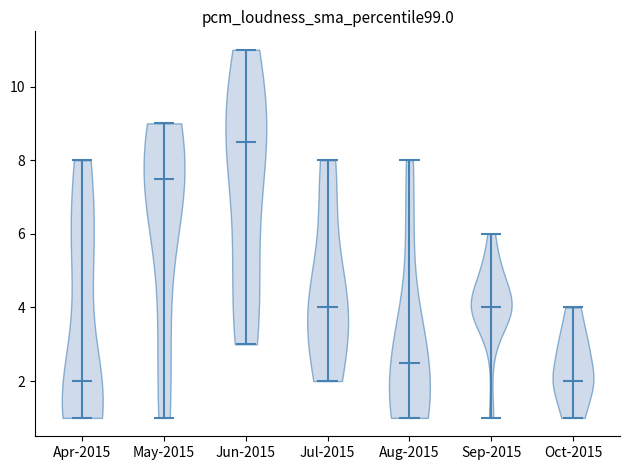

Where does the median line of the violin for Aug-2015 sit on the y-axis? The values are not printed on the chart, so give them approximately, as read against the axis.

2.6